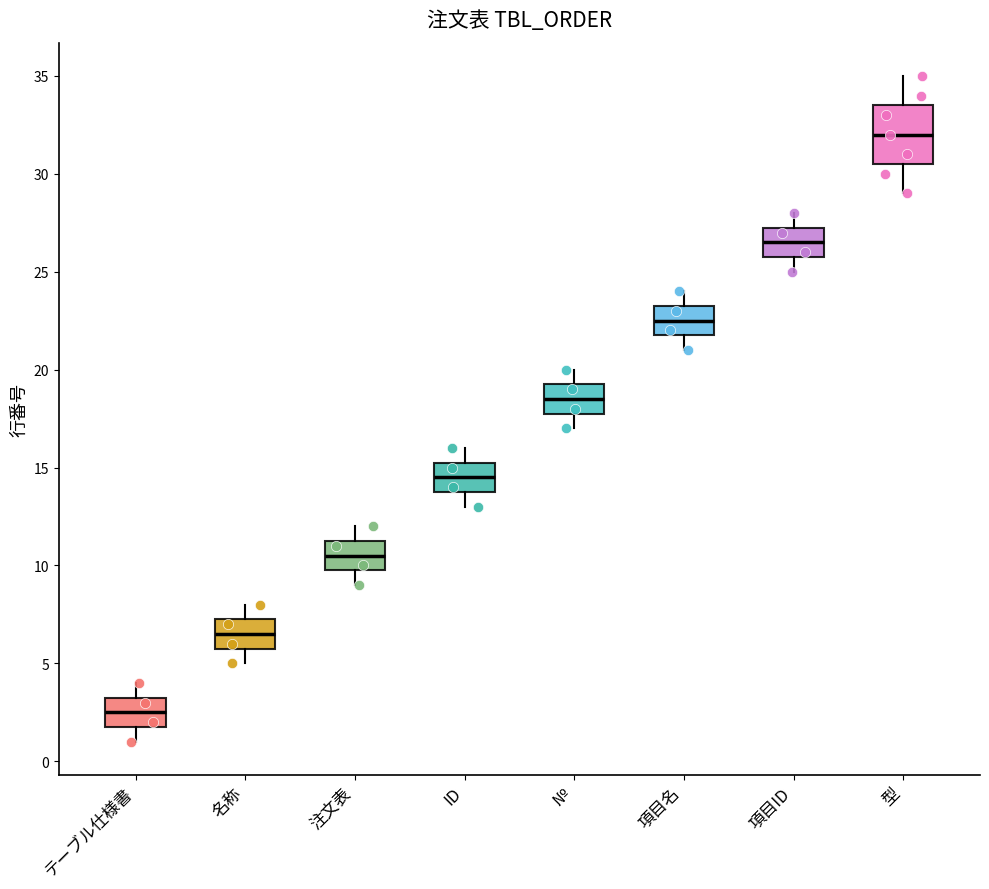

Comparing the boxes themselves (not the whiskers), which one is the tallest?

型